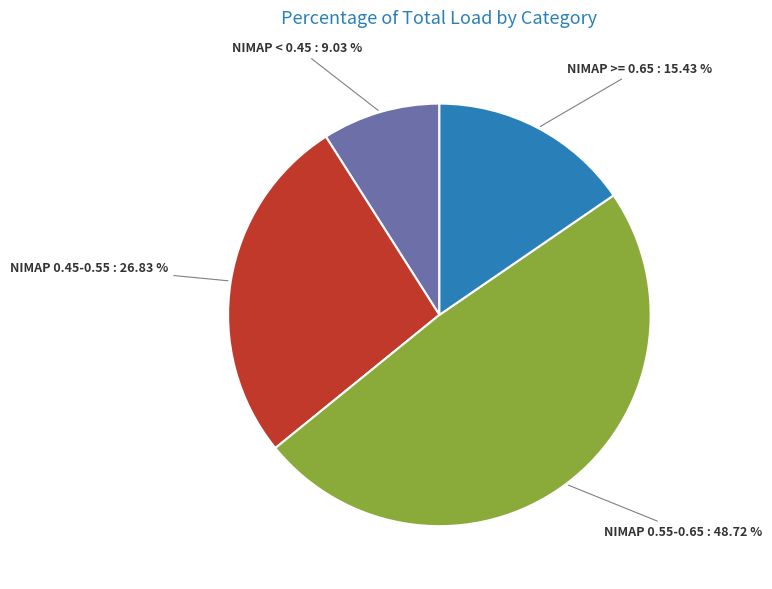

Does any single category account for the majority?

No